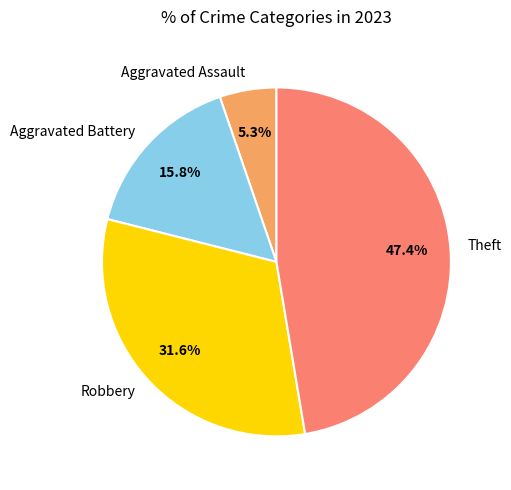

True or false: Theft accounts for 47% of the total.

True